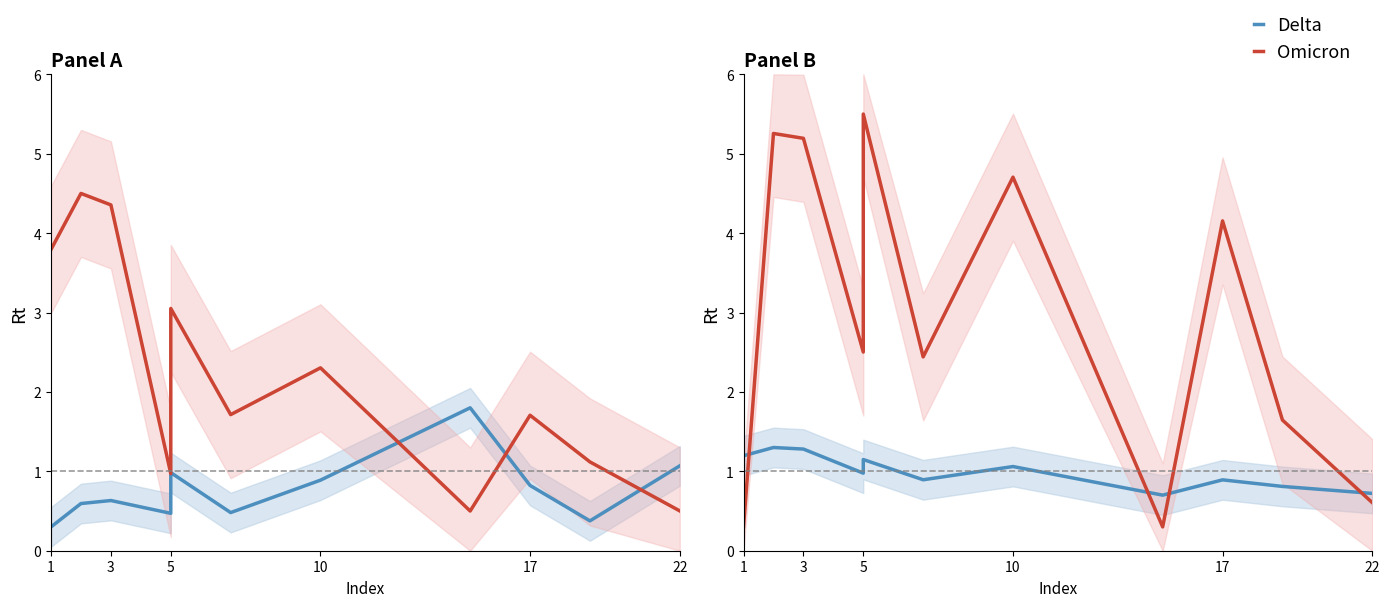

Which series ends up on top after the final intersection of Omicron and Delta?

Delta